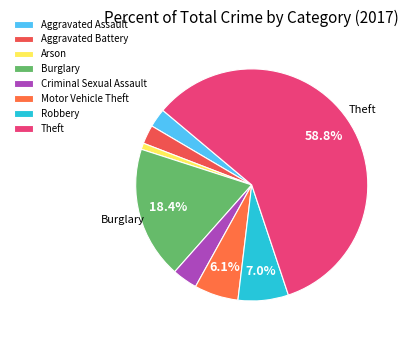

Which slice represents more than half of the pie?

Theft